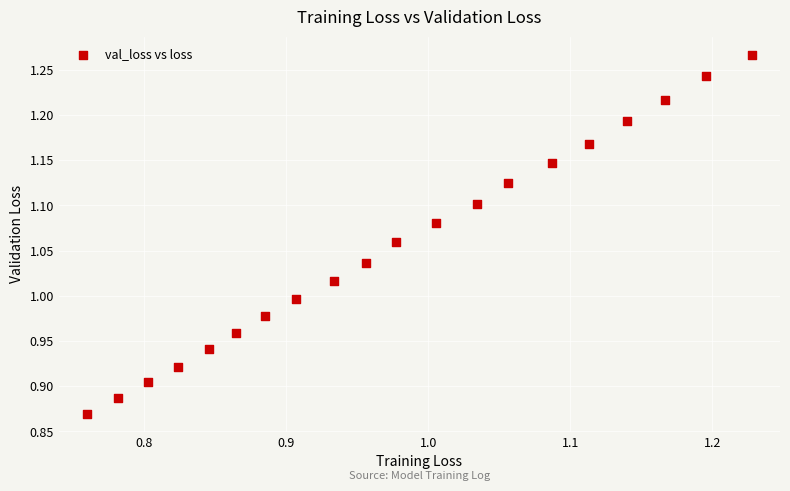

What is the range of X values (max minus min)?

0.5